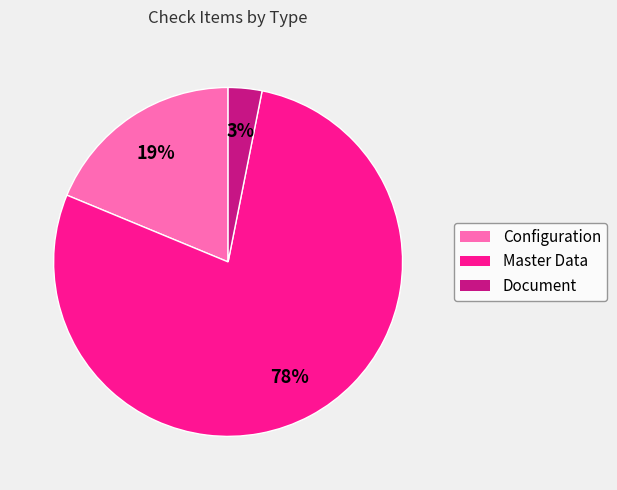

Does Master Data represent more than half of the total?

Yes